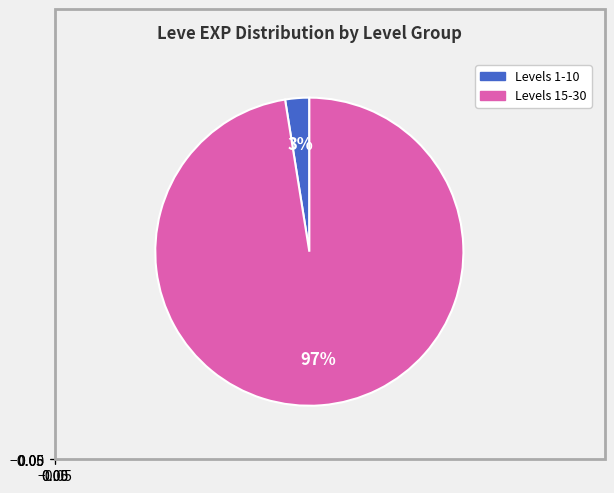

Is there any slice that represents more than half of the pie?

Yes